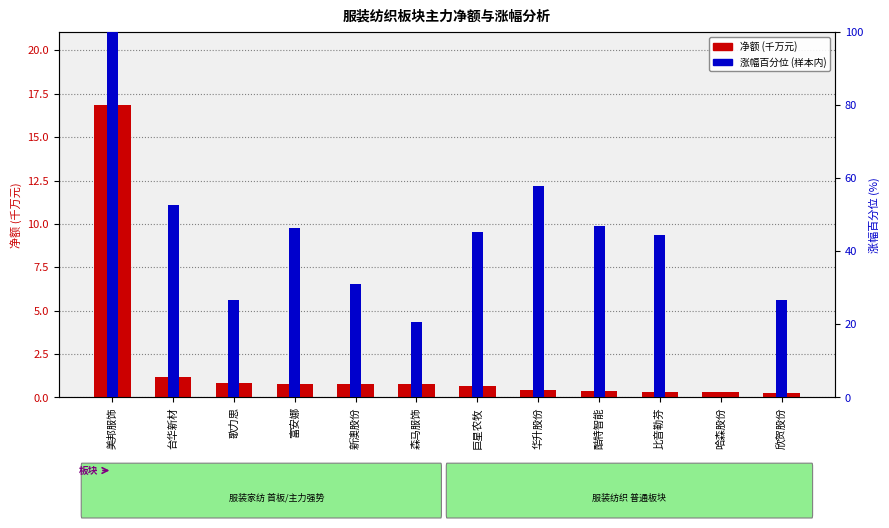

At how many categories does at least one series exceed 81?

1